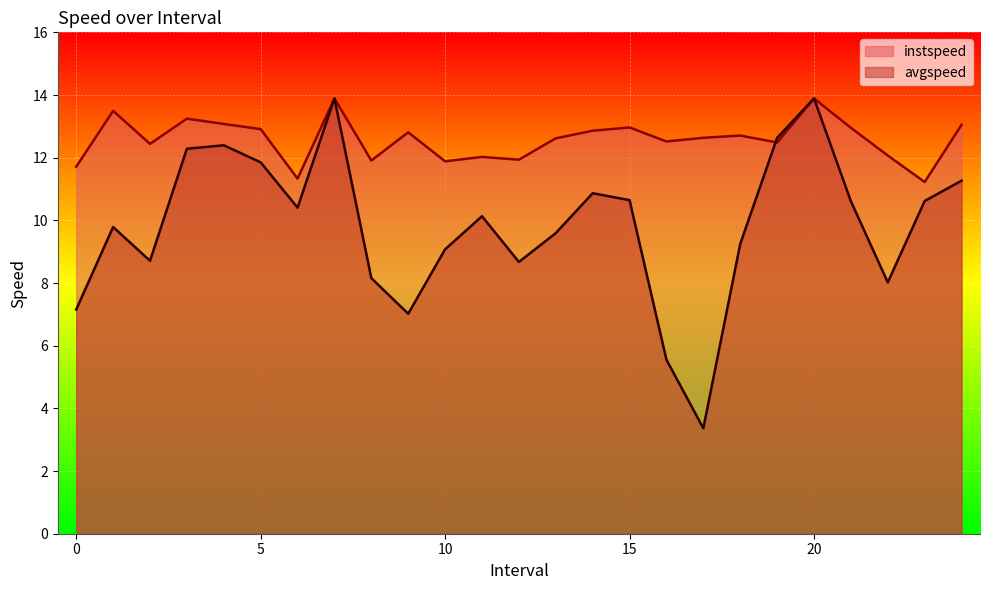

At 17.0, list the series in order from smallest to largest.

avgspeed, instspeed